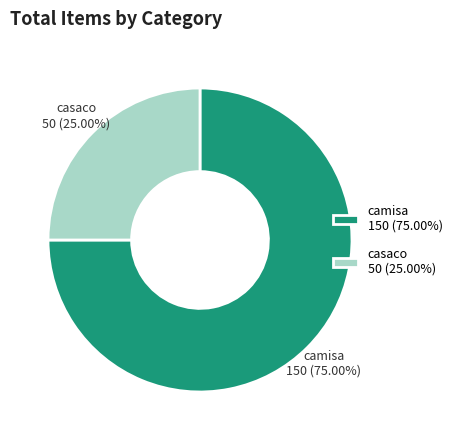

What is the largest slice in the pie chart?

camisa